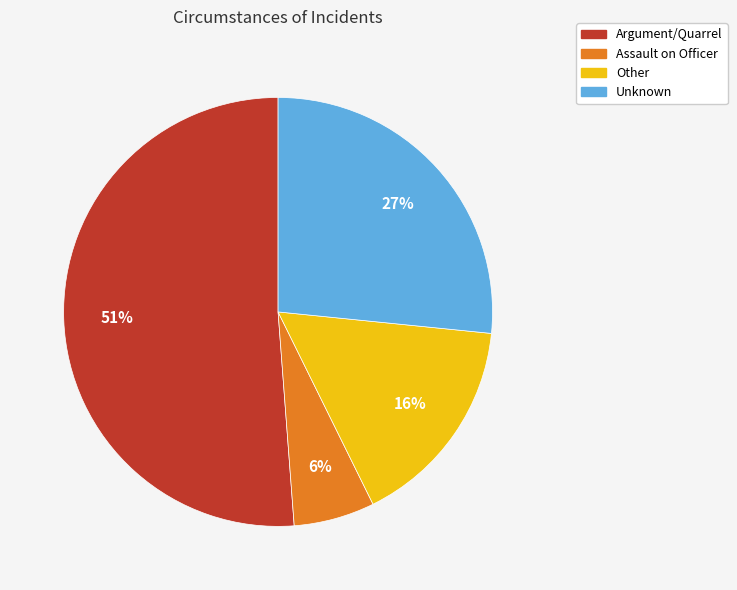

True or false: Assault on Officer accounts for 1% of the total.

False